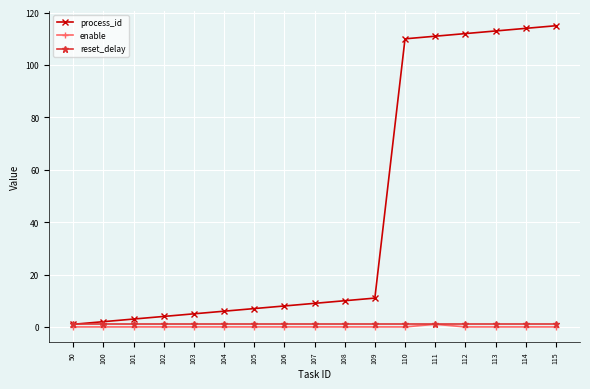

The value of enable at 102 is 0. True or false?

True